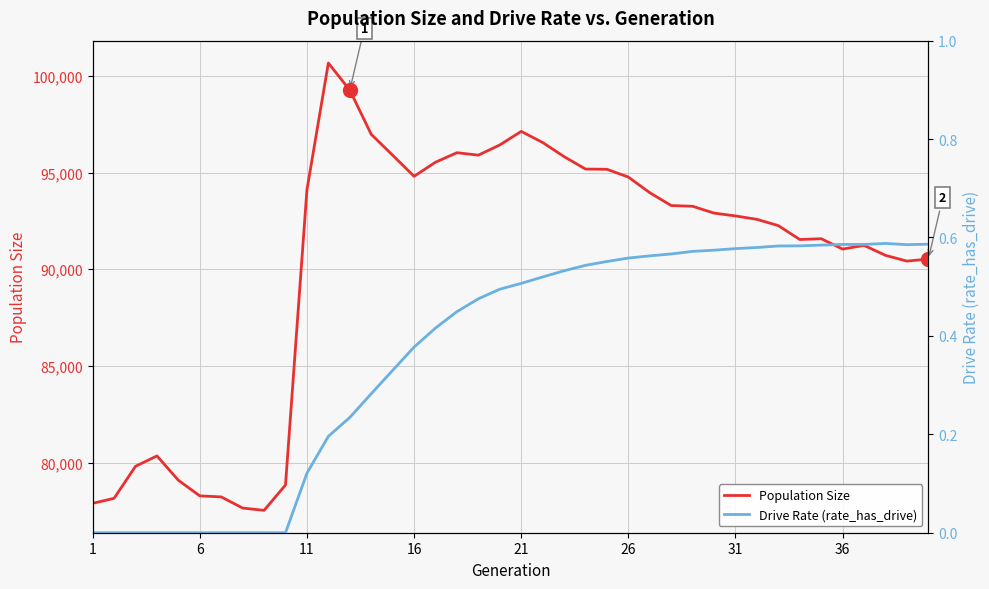

True or false: Population Size and Drive Rate (rate_has_drive) intersect in this chart.

False